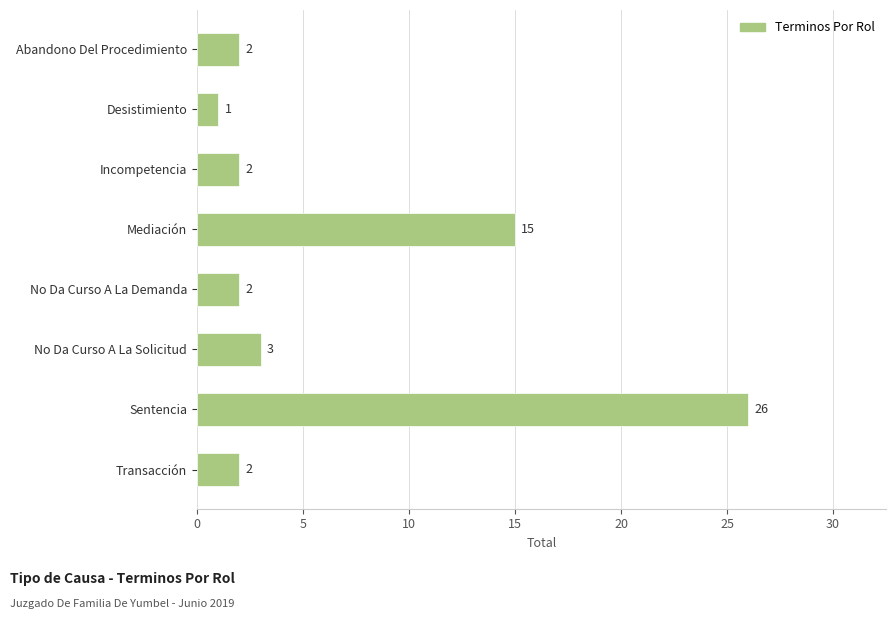

Are the bars grouped side by side (vs. stacked)?

No